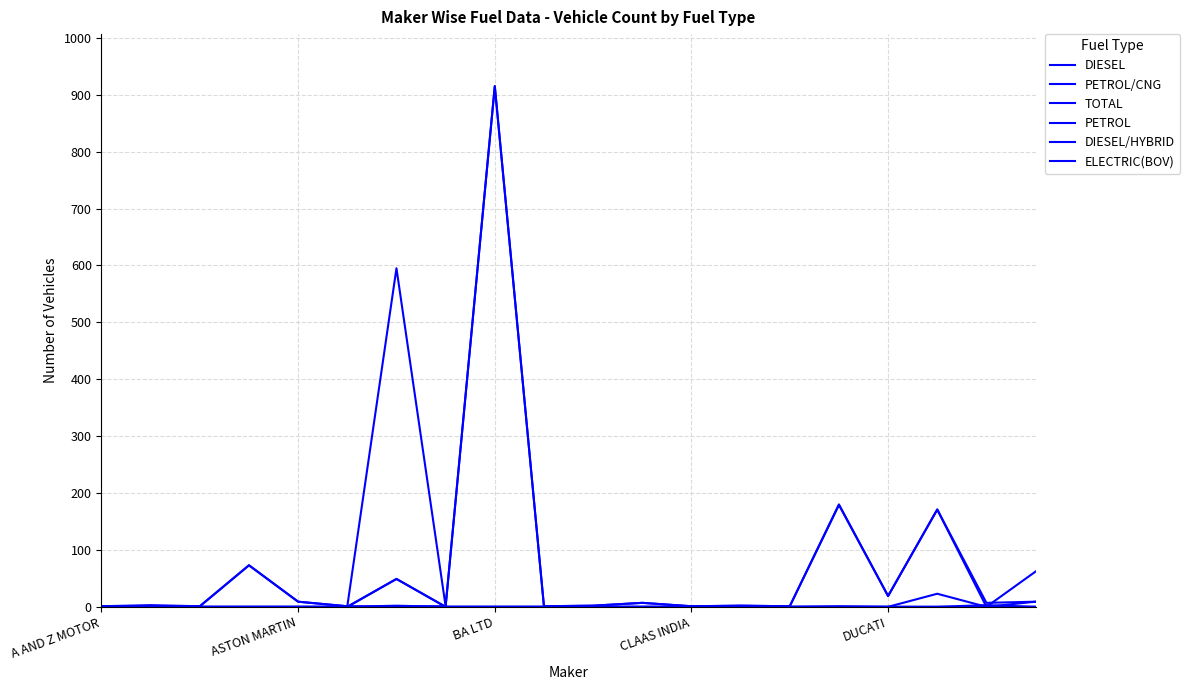

At how many categories does at least one series exceed 293?

2